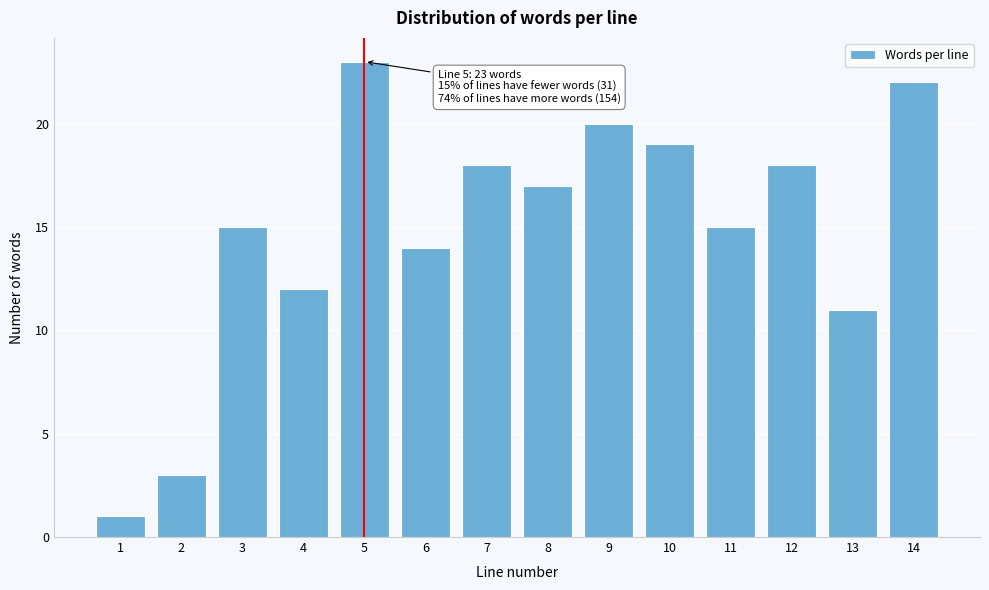

Reading left to right, extract all data points from this chart.

1=1	2=3	3=15	4=12	5=23	6=14	7=18	8=17	9=20	10=19	11=15	12=18	13=11	14=22